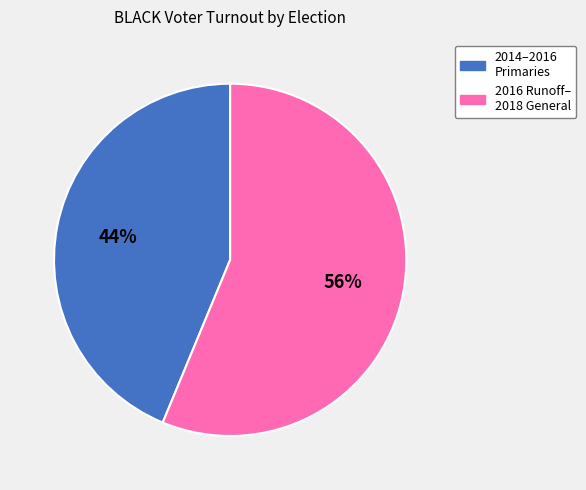

The 2014–2016 Primaries slice represents 44% of the pie. True or false?

True